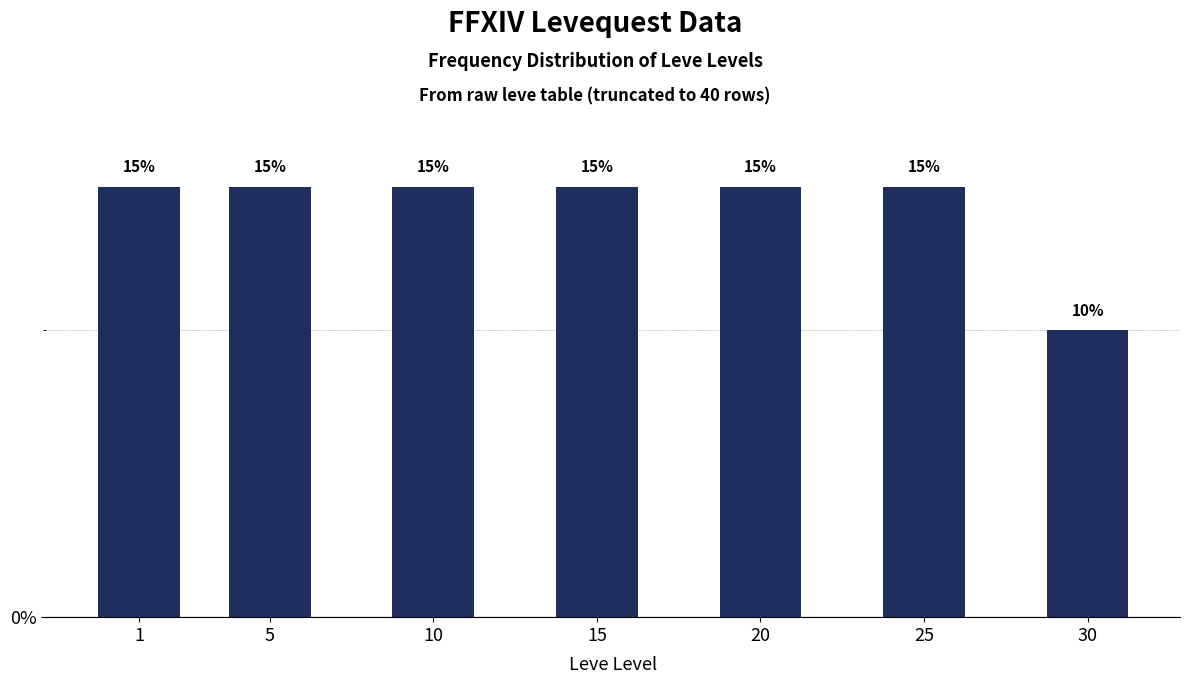

Reading right to left, transcribe all the data shown in this chart.

30=10	25=15	20=15	15=15	10=15	5=15	1=15